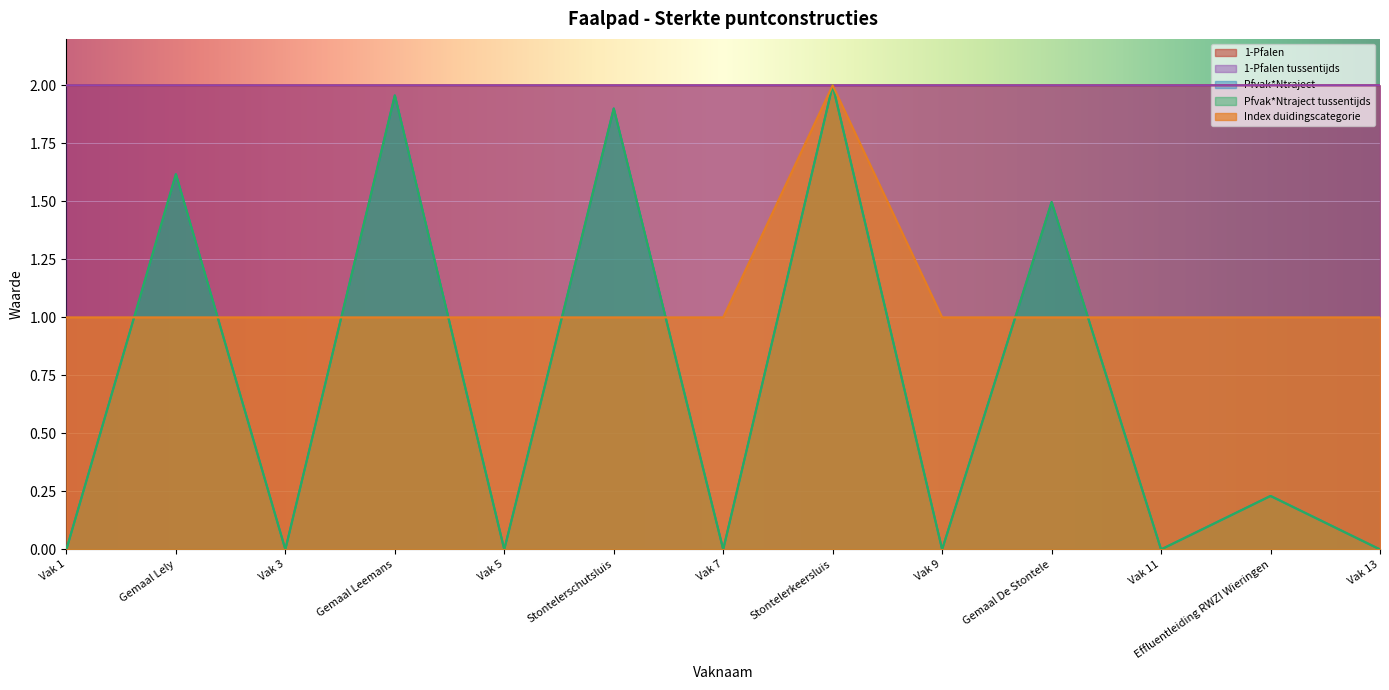

Does the chart display data point markers on the line(s)?

No